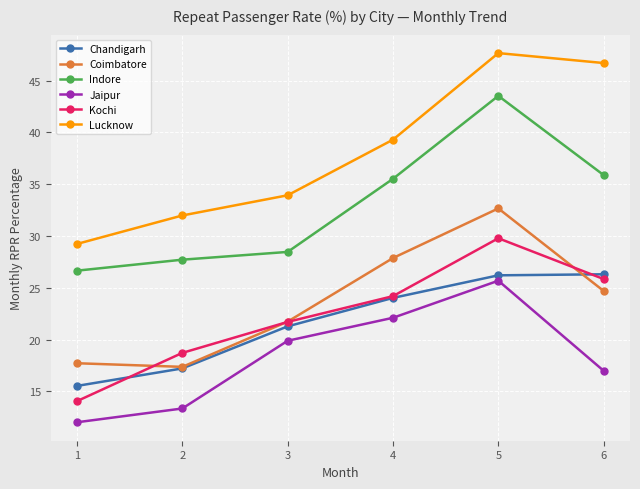

What is the spread (max minus min) of values at 5?

22.0